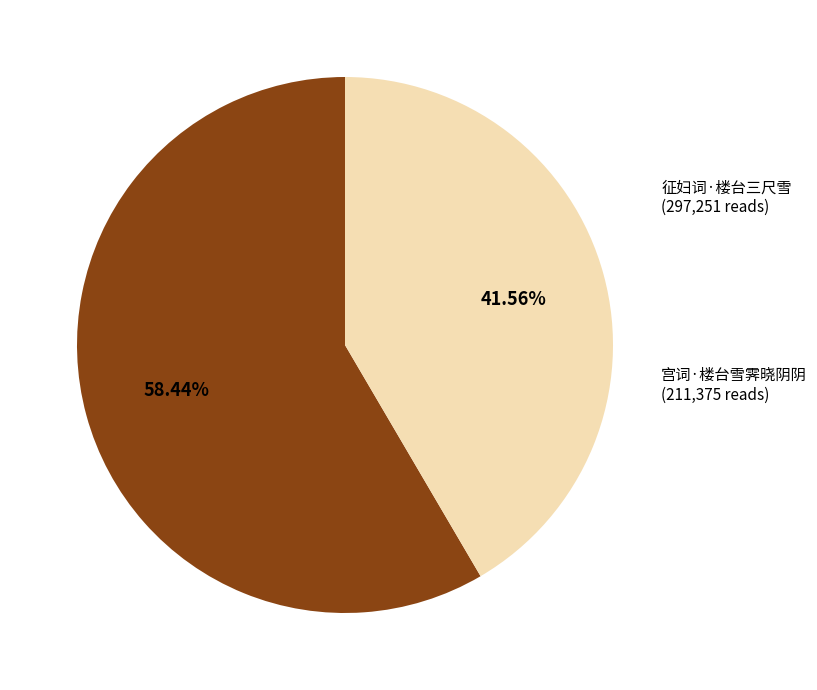

The 宫词·楼台雪霁晓阴阴 slice represents 42% of the pie. True or false?

True